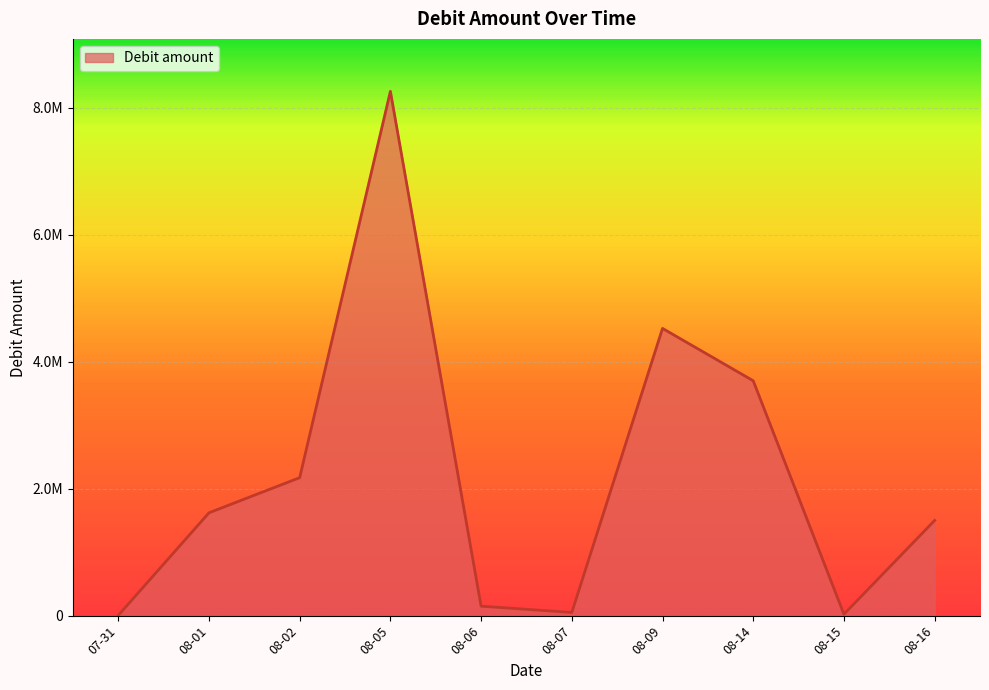

Is this an area chart (filled region under the line)?

Yes